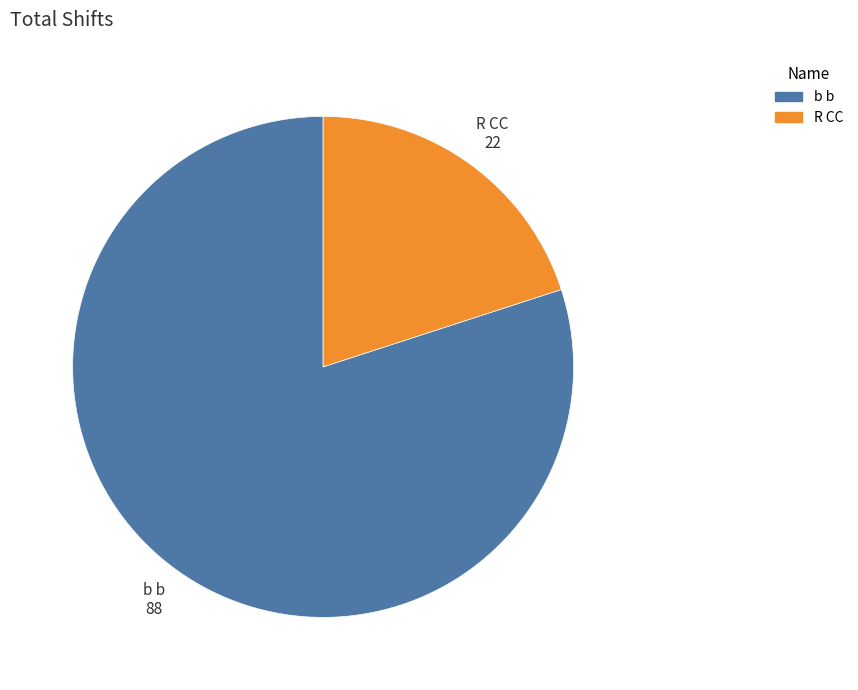

Rank the categories by value from highest to lowest.

b b, R CC